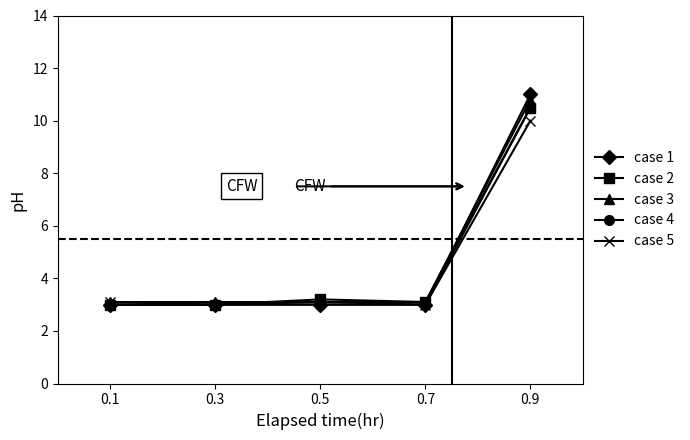

What is the average value of the case 5 series?

4.4